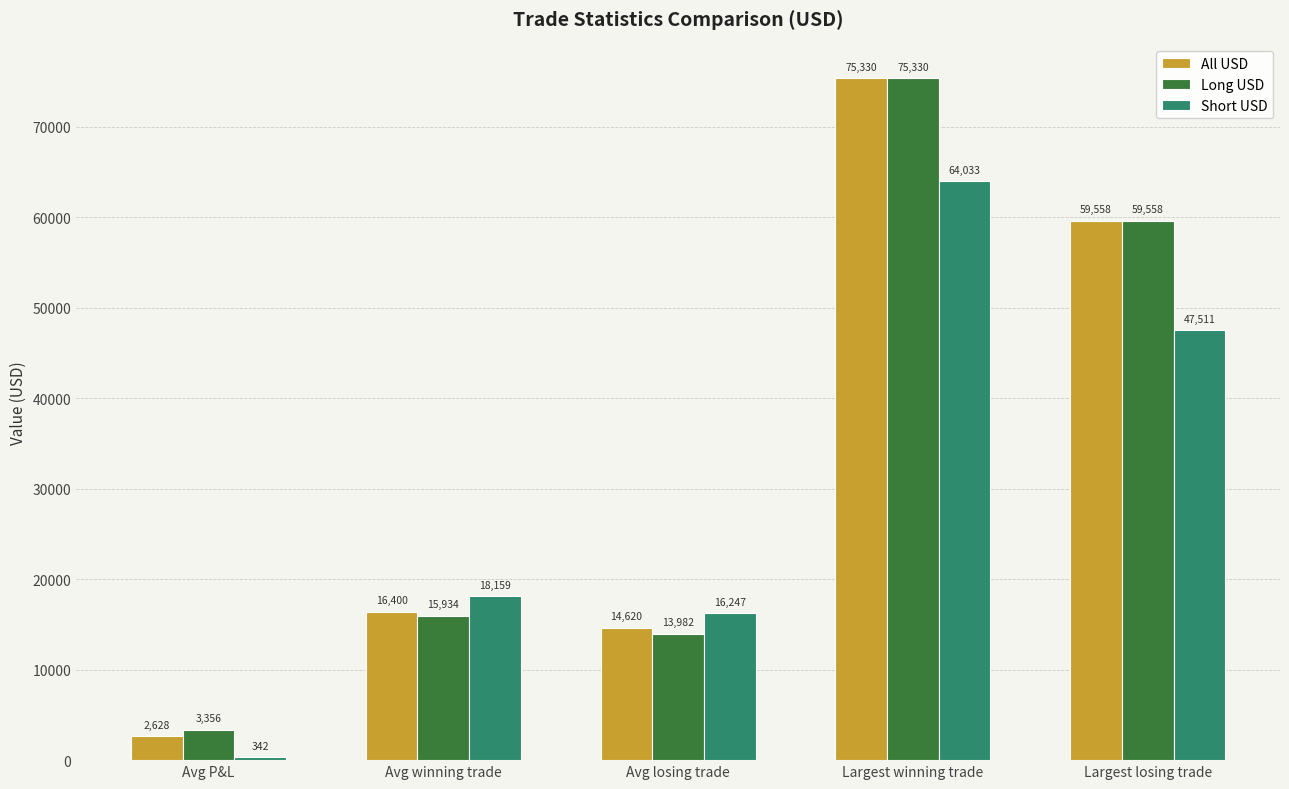

Rank the categories by Long USD value from lowest to highest.

Avg P&L, Avg losing trade, Avg winning trade, Largest losing trade, Largest winning trade